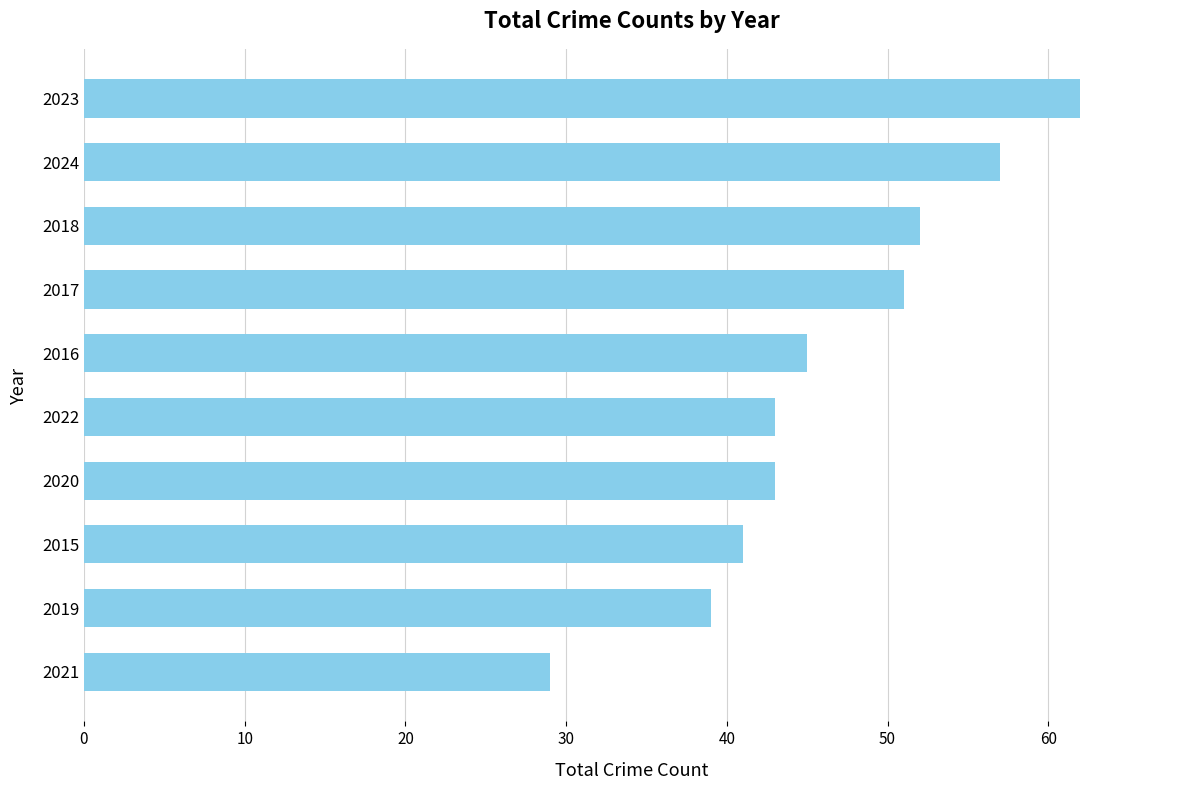

Reading top to bottom, list all the values displayed in this chart.

62	57	52	51	45	43	43	41	39	29